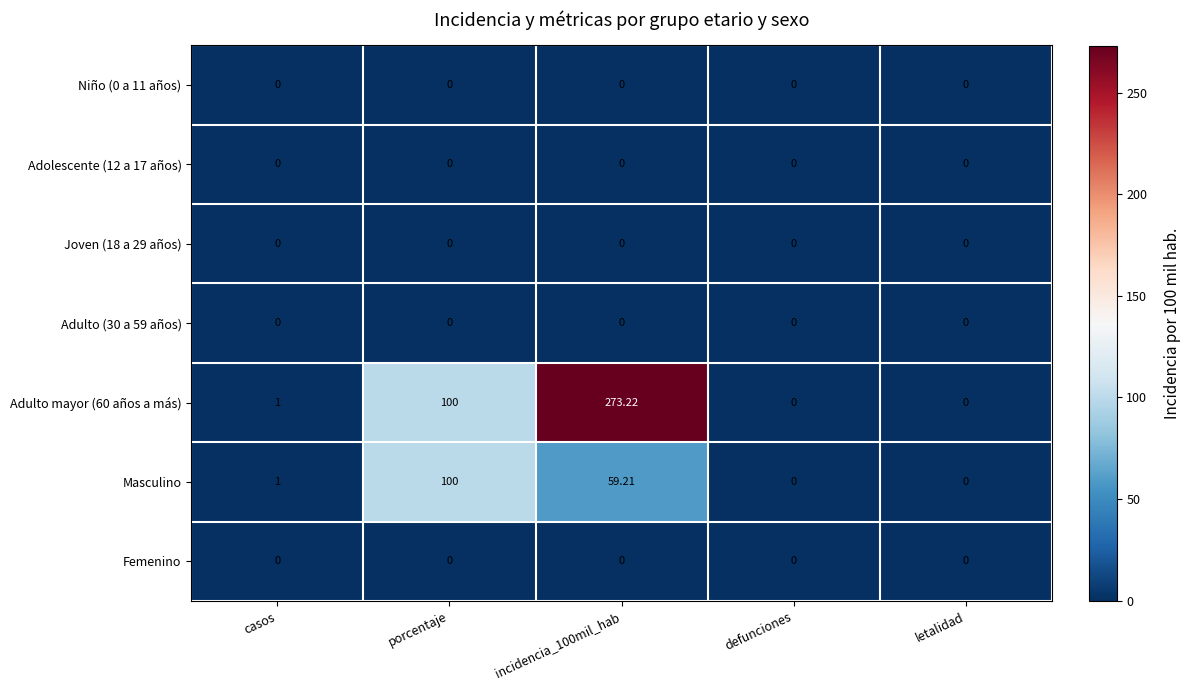

Count the number of data series in this chart.

7